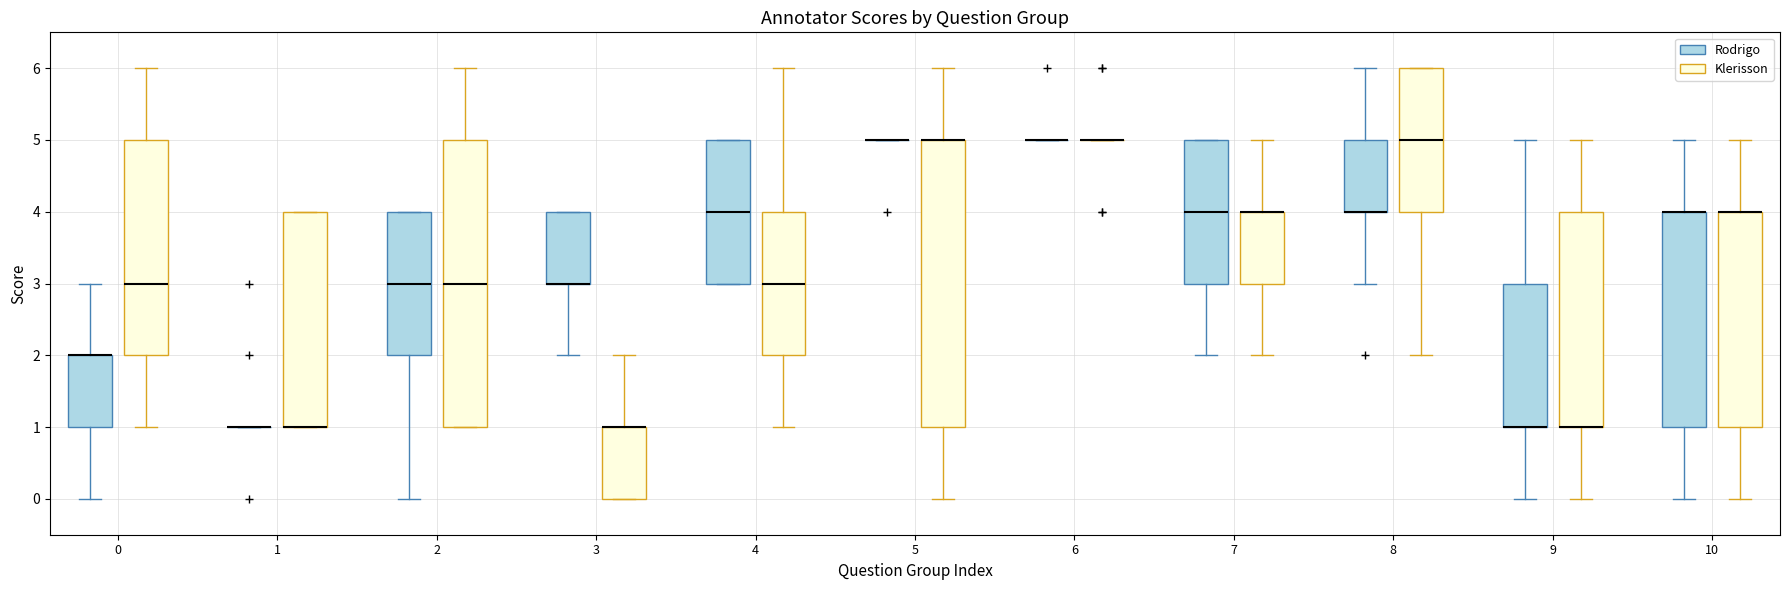

Reading left to right, transcribe this box plot: for each box, give where its median line is, the range the box spans, and where its two whiskers end, as read against the y-axis. The values are not printed on the chart, so give them approximately, as read against the axis.

0 (Rodrigo): median 2 (drawn on the box's upper edge), box 1 to 2, whiskers 0 to 3
0 (Klerisson): median 3, box 2 to 5, whiskers 1 to 6
1 (Rodrigo): box collapsed to a line at 1, whiskers 1 to 1
1 (Klerisson): median 1 (drawn on the box's lower edge), box 1 to 4, whiskers 1 to 4
2 (Rodrigo): median 3, box 2 to 4, whiskers 0 to 4
2 (Klerisson): median 3, box 1 to 5, whiskers 1 to 6
3 (Rodrigo): median 3 (drawn on the box's lower edge), box 3 to 4, whiskers 2 to 4
3 (Klerisson): median 1 (drawn on the box's upper edge), box 0 to 1, whiskers 0 to 2
4 (Rodrigo): median 4, box 3 to 5, whiskers 3 to 5
4 (Klerisson): median 3, box 2 to 4, whiskers 1 to 6
5 (Rodrigo): box collapsed to a line at 5, whiskers 5 to 5
5 (Klerisson): median 5 (drawn on the box's upper edge), box 1 to 5, whiskers 0 to 6
6 (Rodrigo): box collapsed to a line at 5, whiskers 5 to 5
6 (Klerisson): box collapsed to a line at 5, whiskers 5 to 5
7 (Rodrigo): median 4, box 3 to 5, whiskers 2 to 5
7 (Klerisson): median 4 (drawn on the box's upper edge), box 3 to 4, whiskers 2 to 5
8 (Rodrigo): median 4 (drawn on the box's lower edge), box 4 to 5, whiskers 3 to 6
8 (Klerisson): median 5, box 4 to 6, whiskers 2 to 6
9 (Rodrigo): median 1 (drawn on the box's lower edge), box 1 to 3, whiskers 0 to 5
9 (Klerisson): median 1 (drawn on the box's lower edge), box 1 to 4, whiskers 0 to 5
10 (Rodrigo): median 4 (drawn on the box's upper edge), box 1 to 4, whiskers 0 to 5
10 (Klerisson): median 4 (drawn on the box's upper edge), box 1 to 4, whiskers 0 to 5